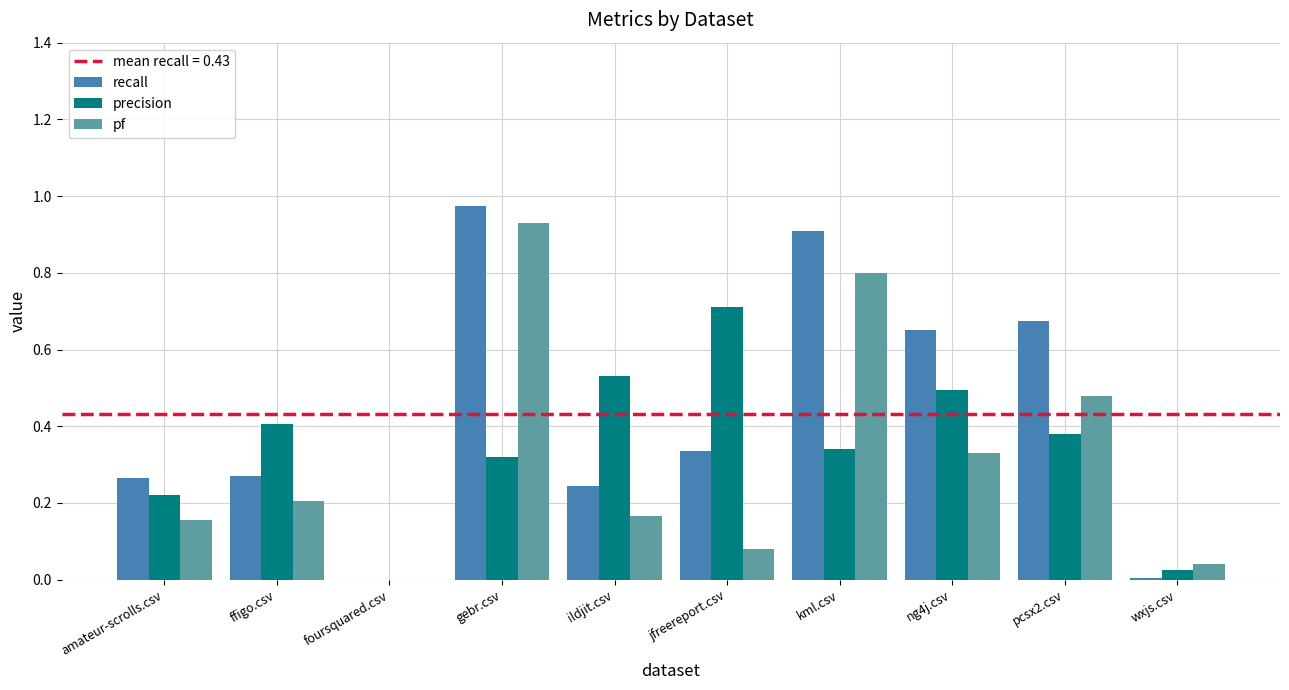

True or false: precision has a value of 0.5 at kml.csv.

False